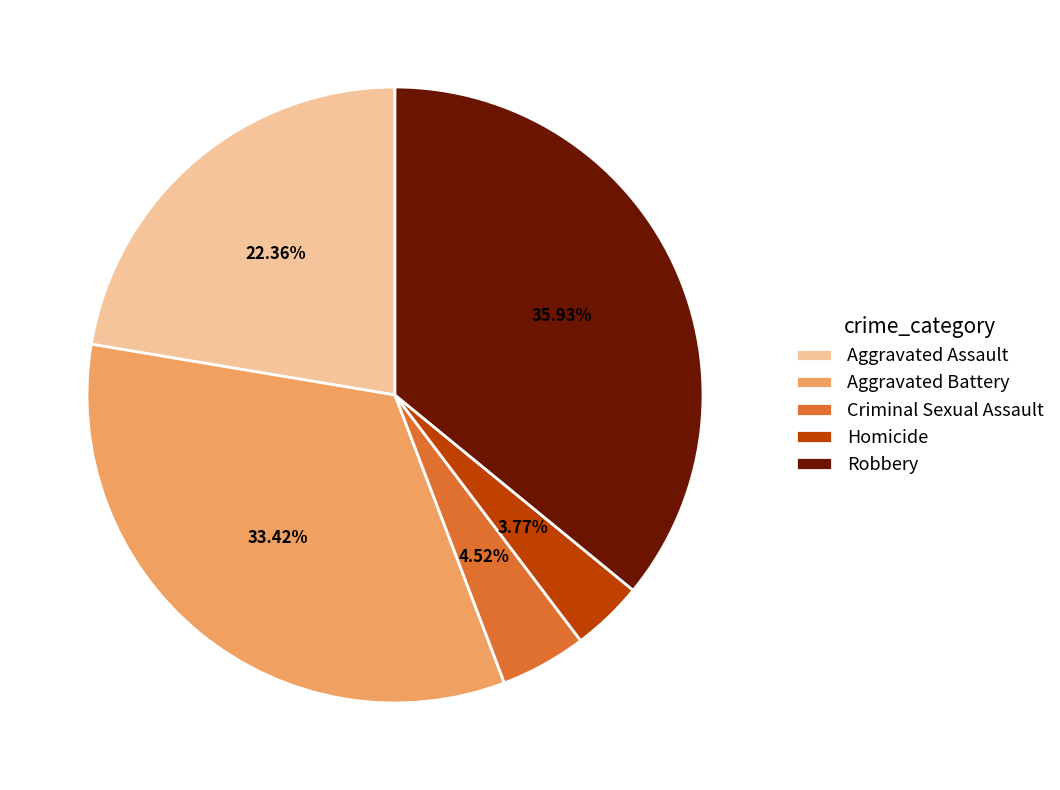

To the nearest percent, what is the difference between the Homicide and Criminal Sexual Assault slice percentages?

1%